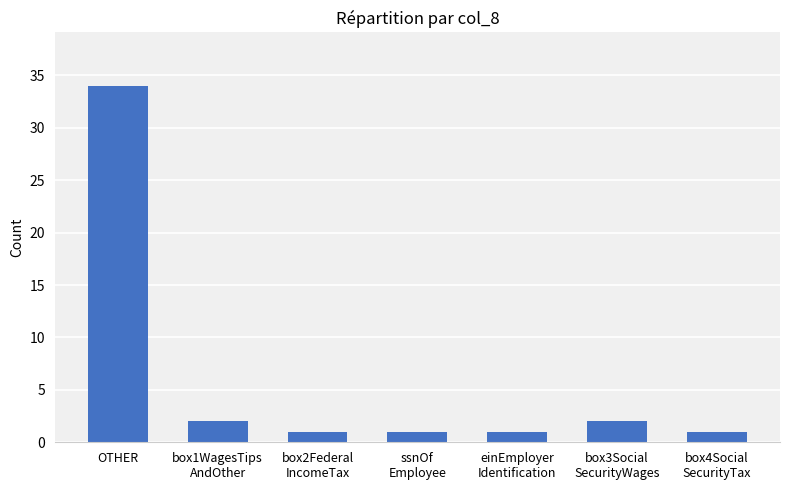

Reading left to right, extract all data points from this chart.

OTHER=34	box1WagesTips
AndOther=2	box2Federal
IncomeTax=1	ssnOf
Employee=1	einEmployer
Identification=1	box3Social
SecurityWages=2	box4Social
SecurityTax=1